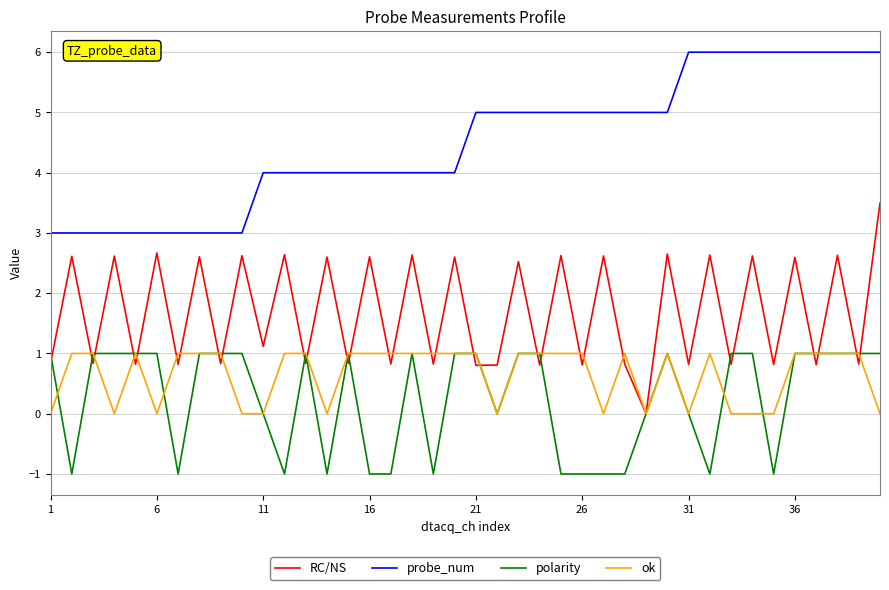

What is the maximum value for probe_num?

6.0